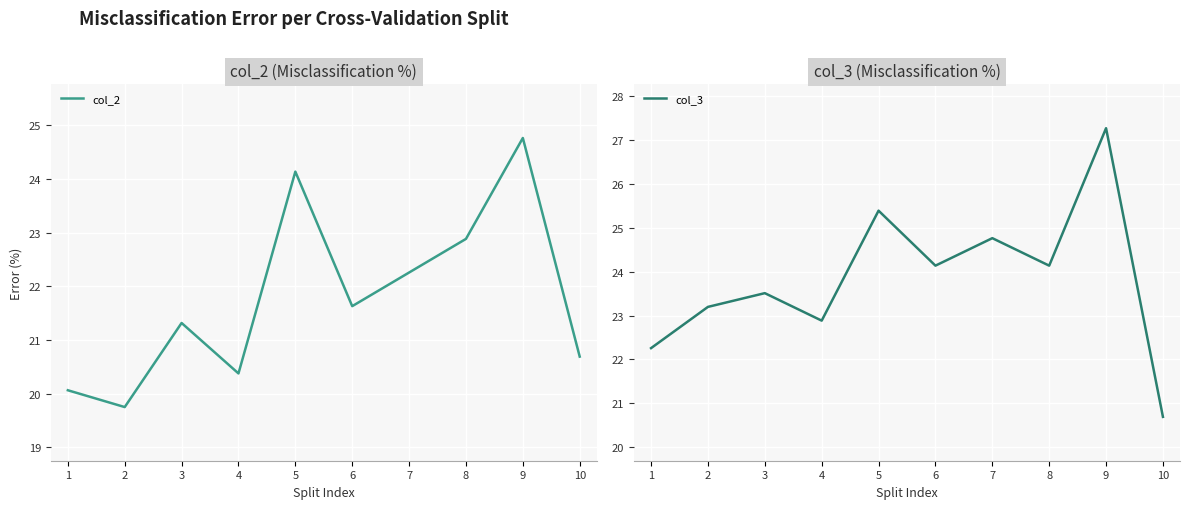

At which label does col_3 reach its peak?

9